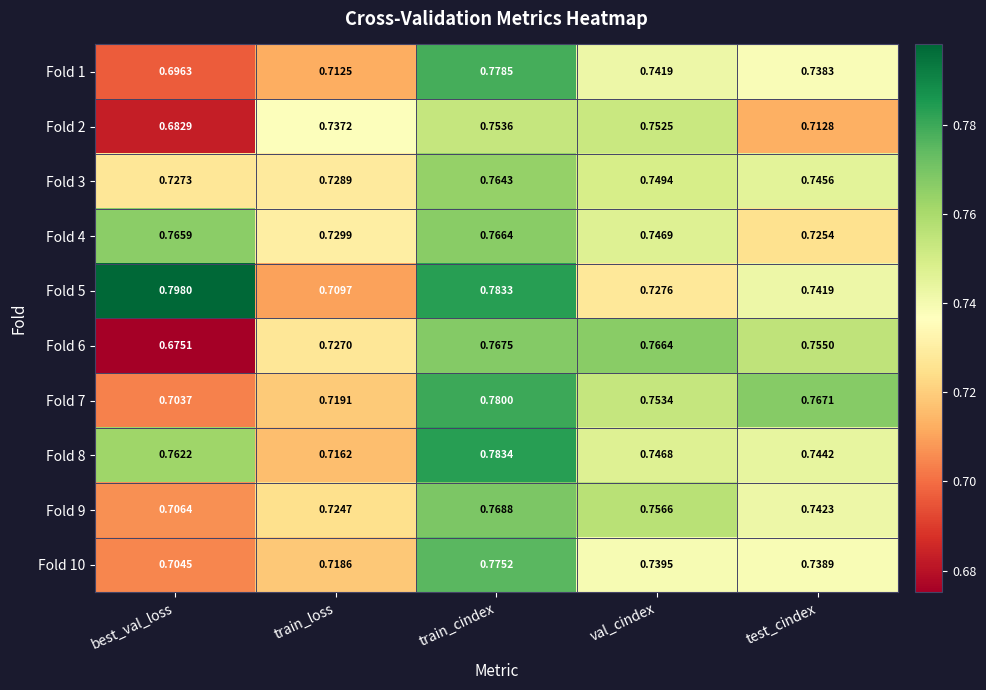

At which label is Fold 9 closest to 0?

best_val_loss